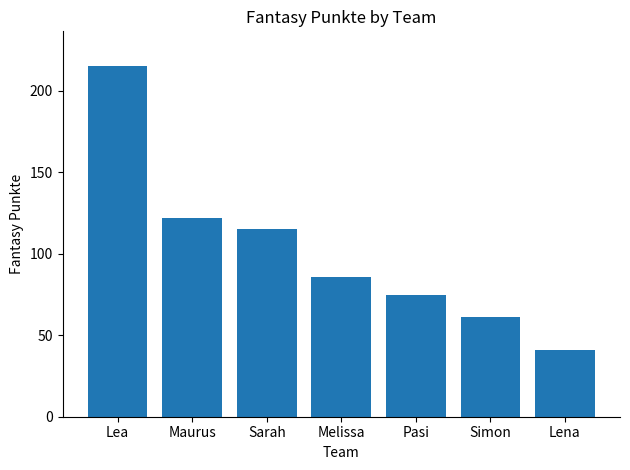

How many values are below 86?

3